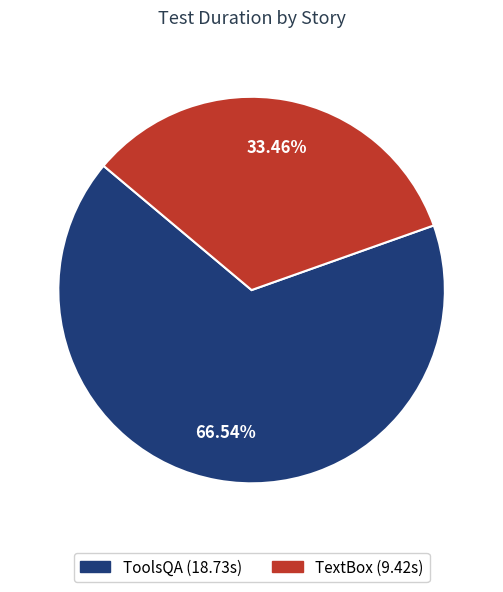

To the nearest percent, what is the combined percentage of ToolsQA and TextBox?

100%